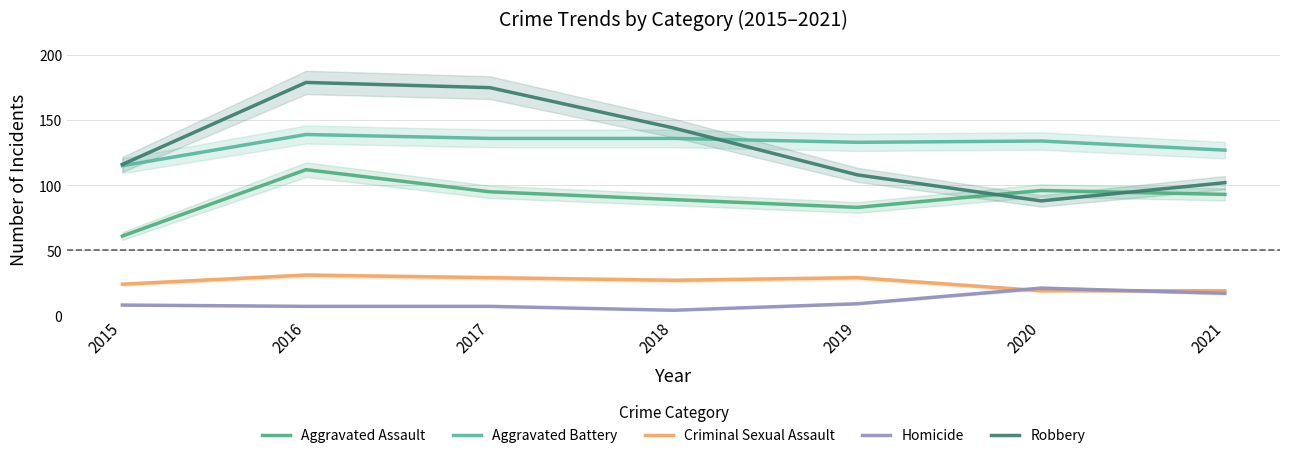

What is the minimum value shown in the chart?

4